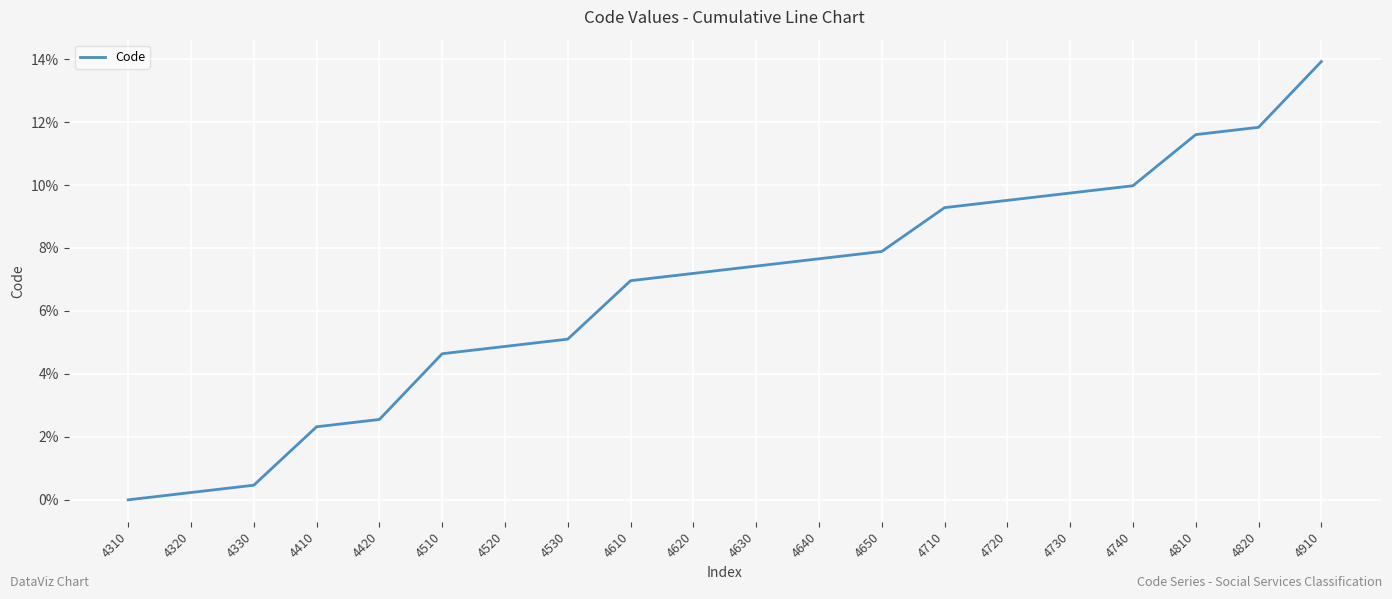

What is the sum of all values?

133.2